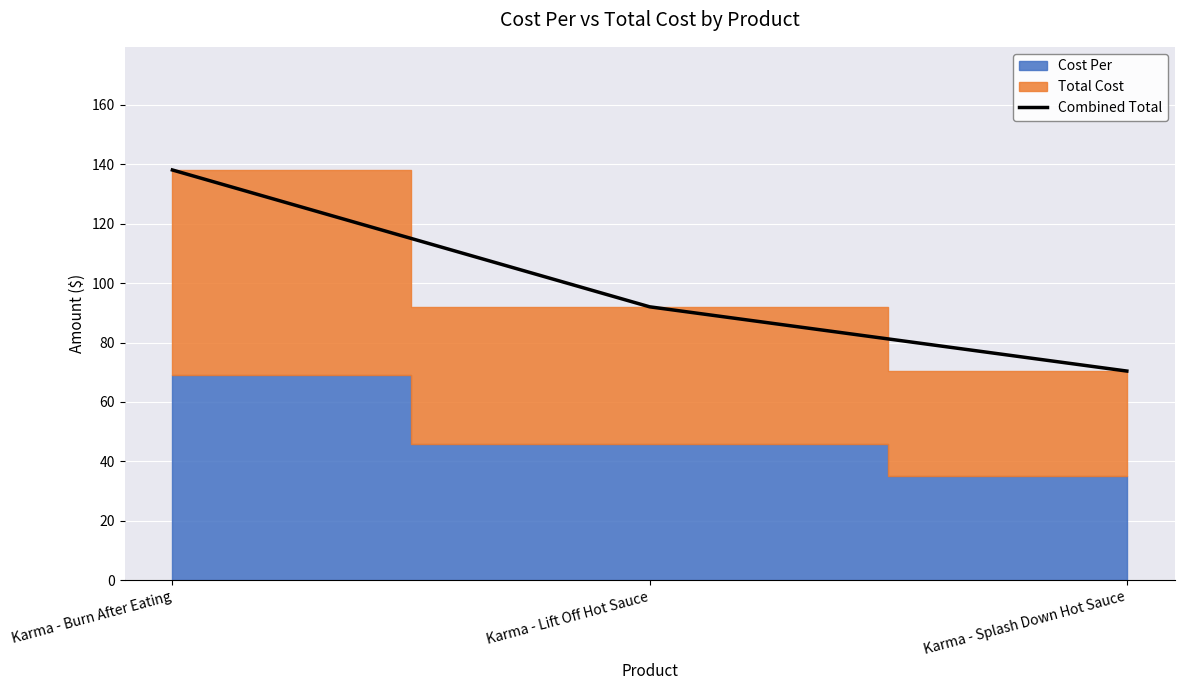

Which category has the highest value across all series?

Karma - Burn After Eating